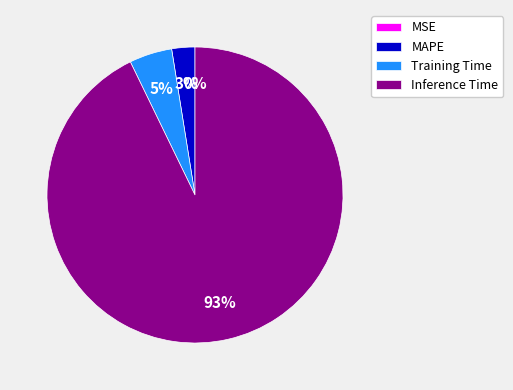

Is it true that MAPE is 3% of the pie?

True